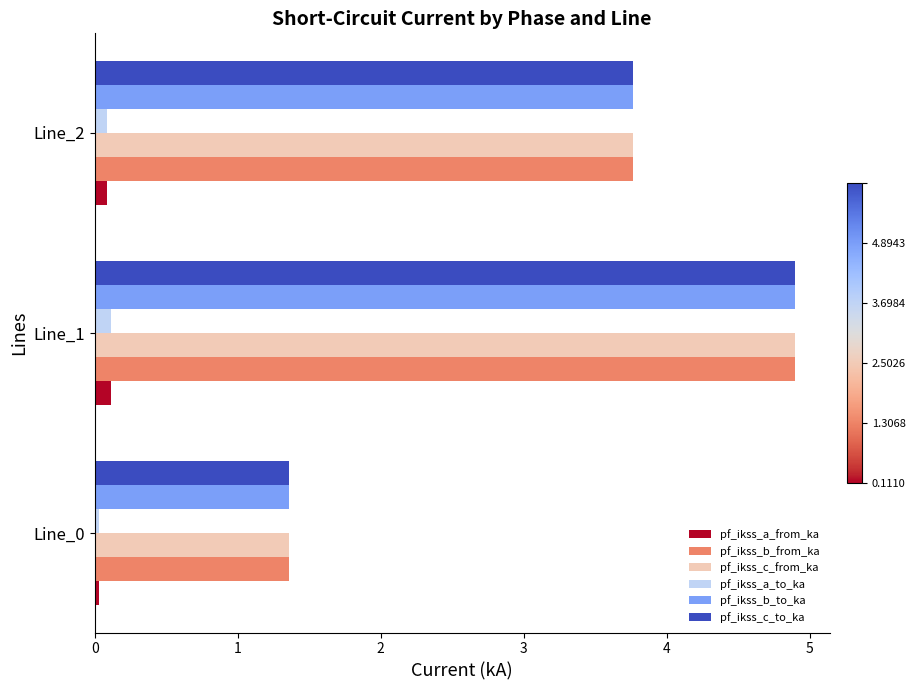

What is the difference between the highest and lowest values at Line_1?

4.8